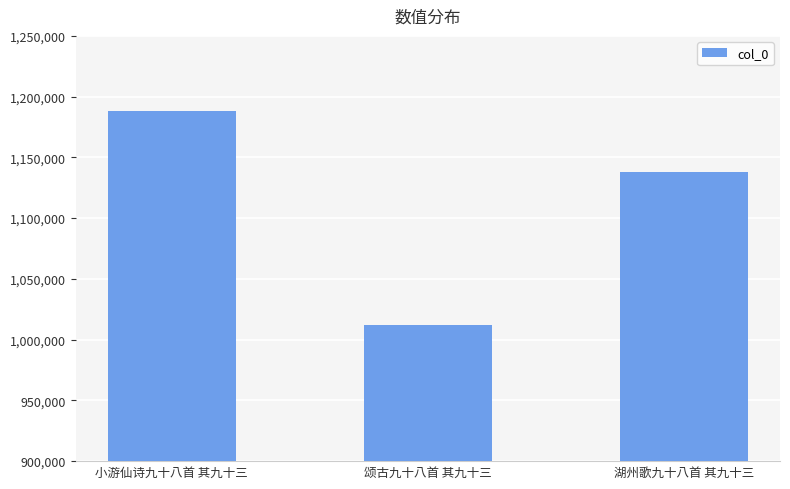

What is the difference between the maximum and minimum values?

176405